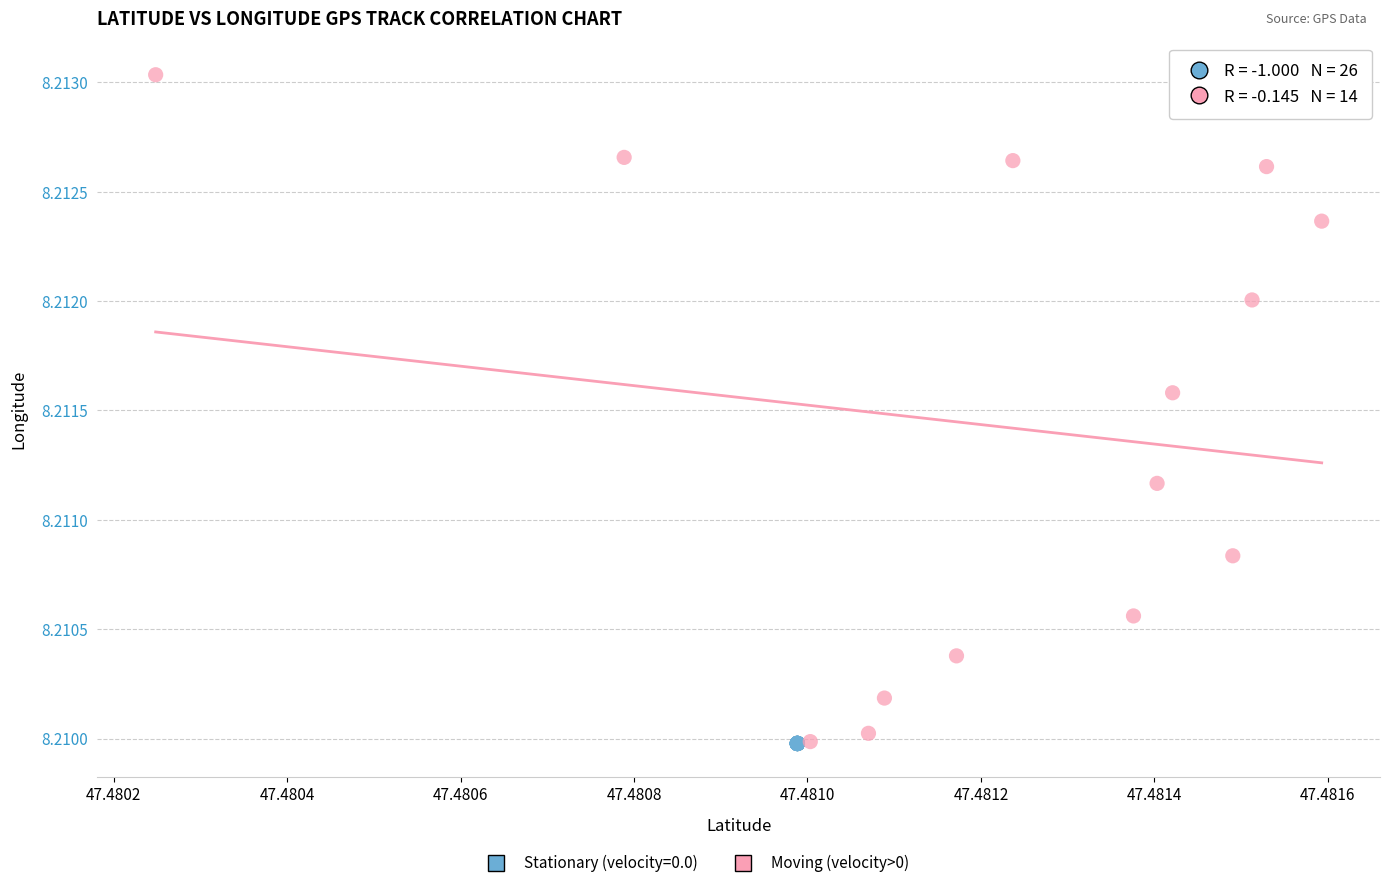

Which series has the largest Y range (max minus min)?

Moving (velocity>0)